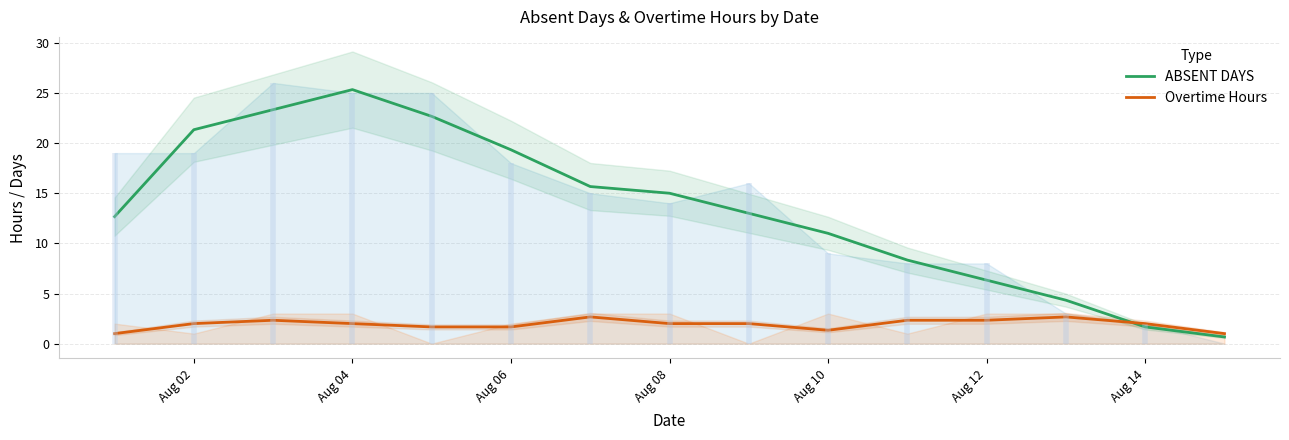

What are all the series names shown in the legend?

ABSENT DAYS, Overtime Hours